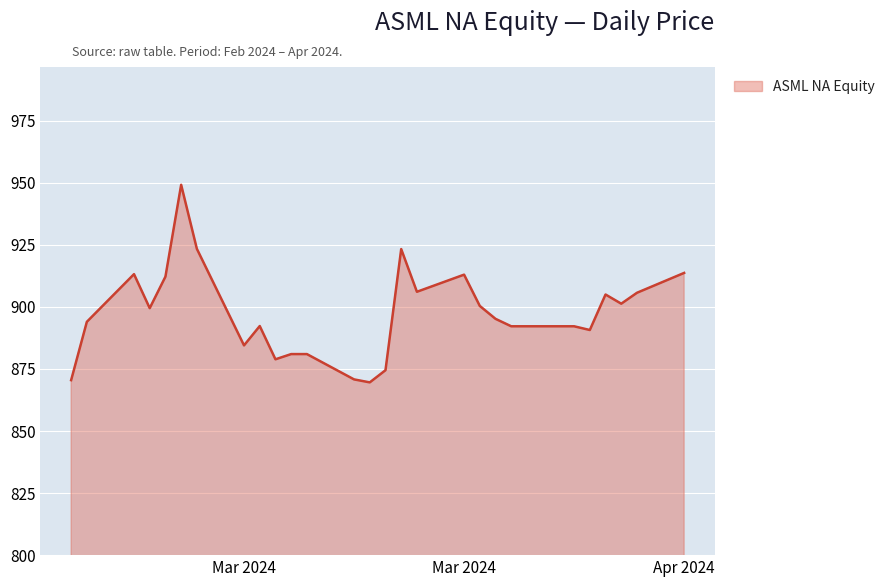

What is the greatest value displayed?

949.2